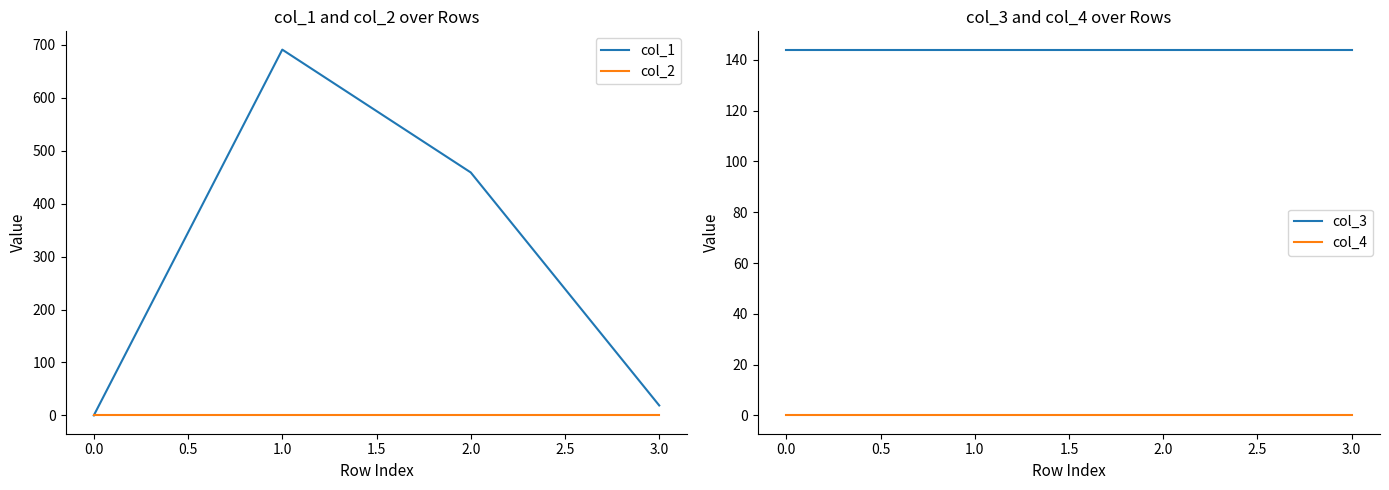

How many distinct data groups are displayed?

4